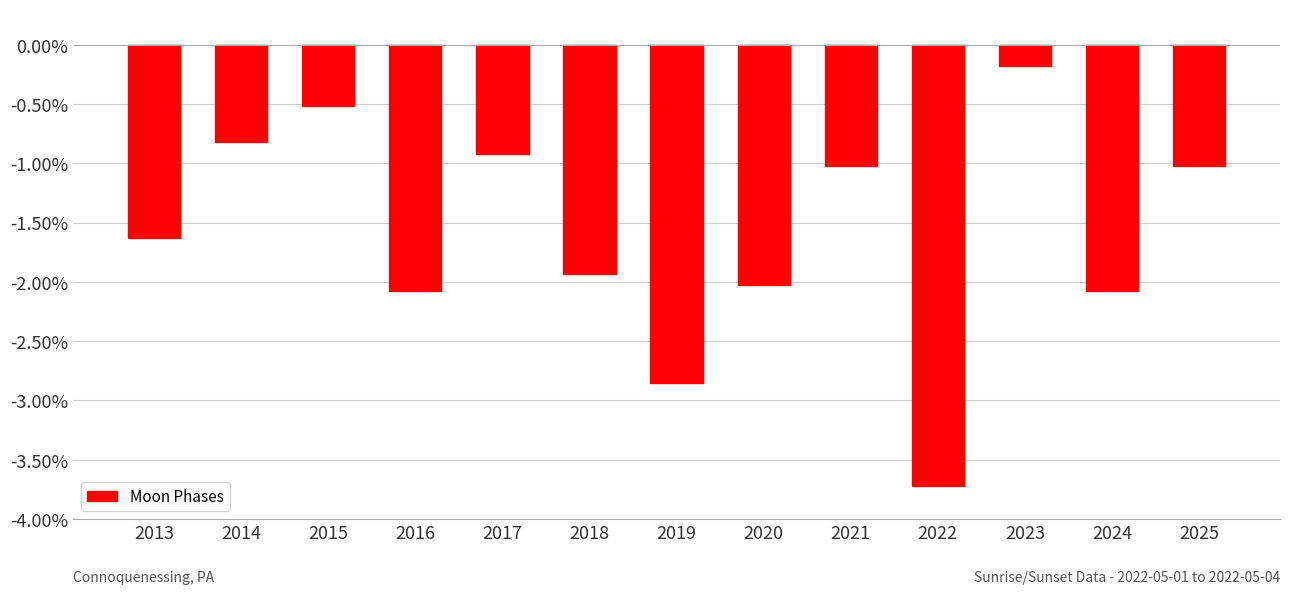

What is the sum of all values?

-20.8